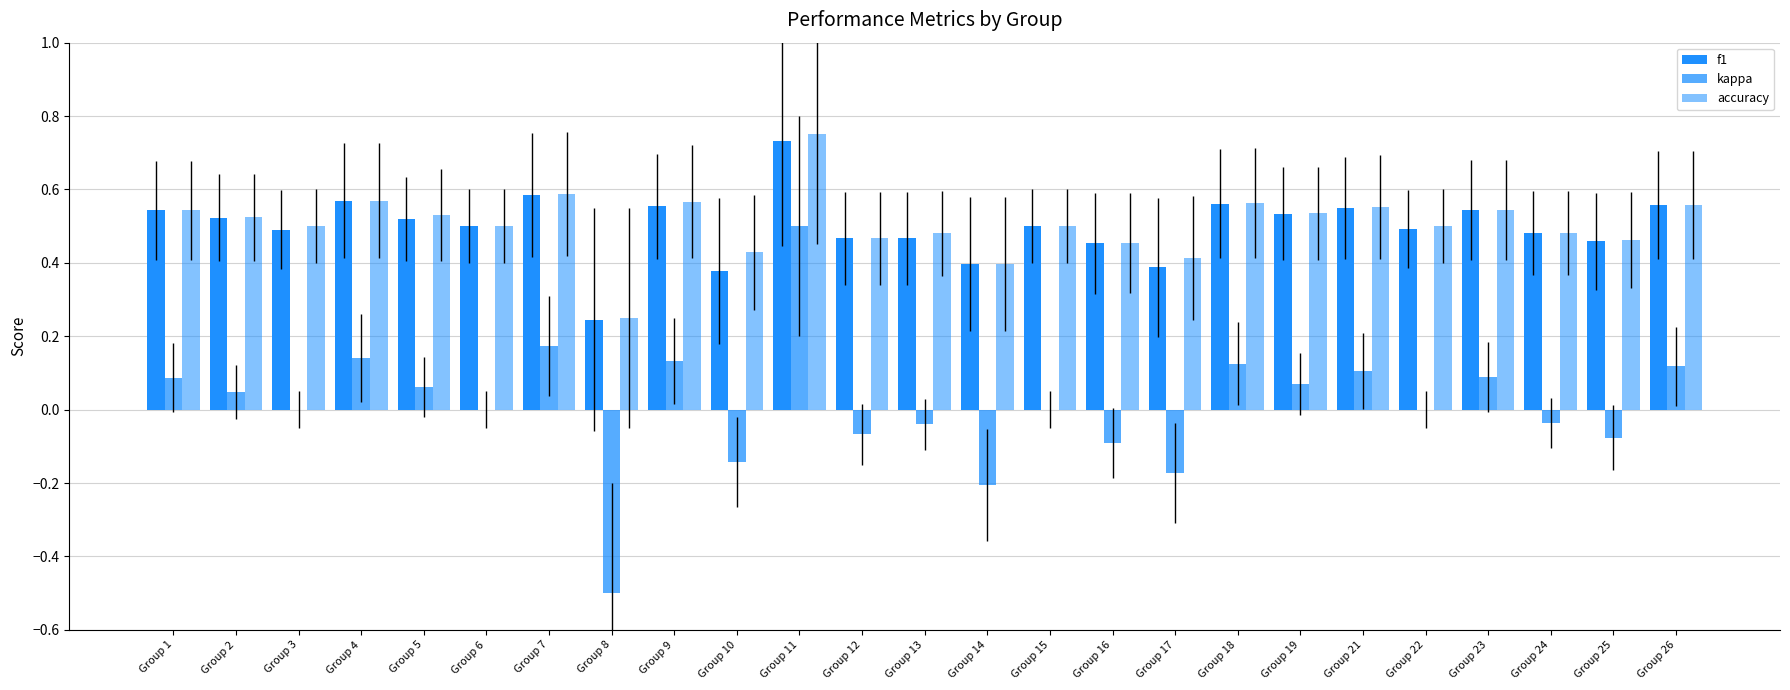

How many series are shown in this chart?

3